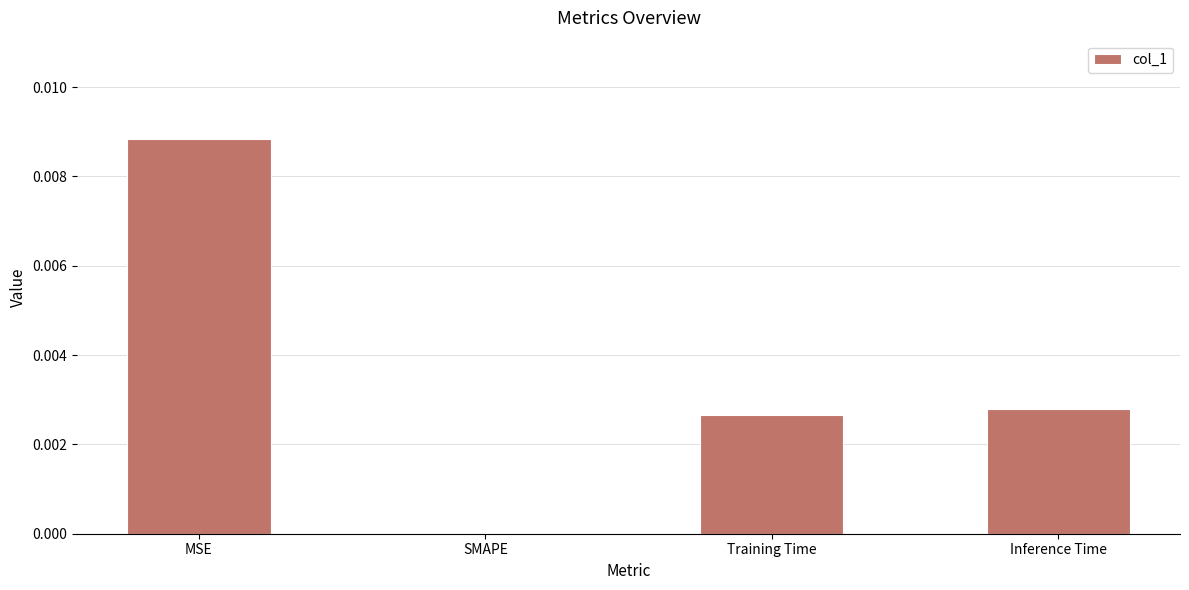

The chart shows a value of 0.0 at Training Time. True or false?

True